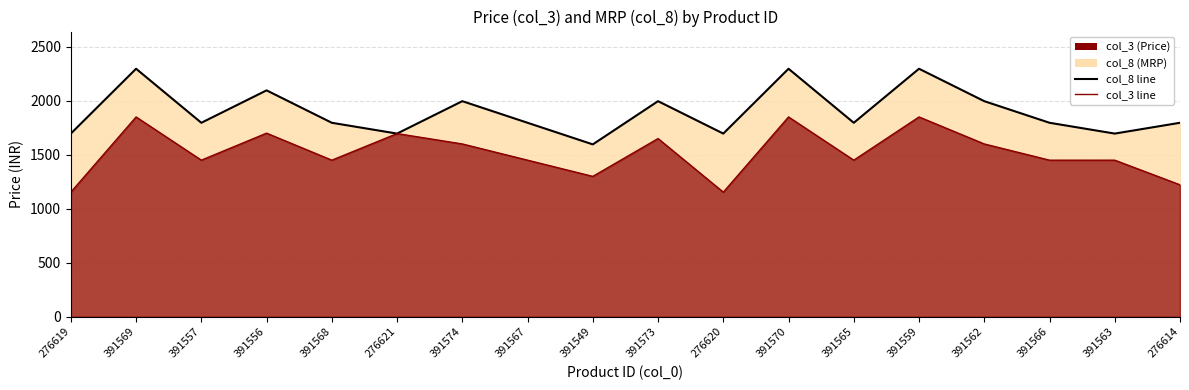

Reading left to right, transcribe all the data shown in this chart.

col_8 line: 276619=1695	391569=2295	391557=1795	391556=2095	391568=1795	276621=1695	391574=1995	391567=1795	391549=1595	391573=1995	276620=1695	391570=2295	391565=1795	391559=2295	391562=1995	391566=1795	391563=1695	276614=1795
col_3 line: 276619=1153	391569=1849	391557=1449	391556=1699	391568=1449	276621=1695	391574=1599	391567=1449	391549=1299	391573=1649	276620=1153	391570=1849	391565=1449	391559=1849	391562=1599	391566=1449	391563=1449	276614=1221